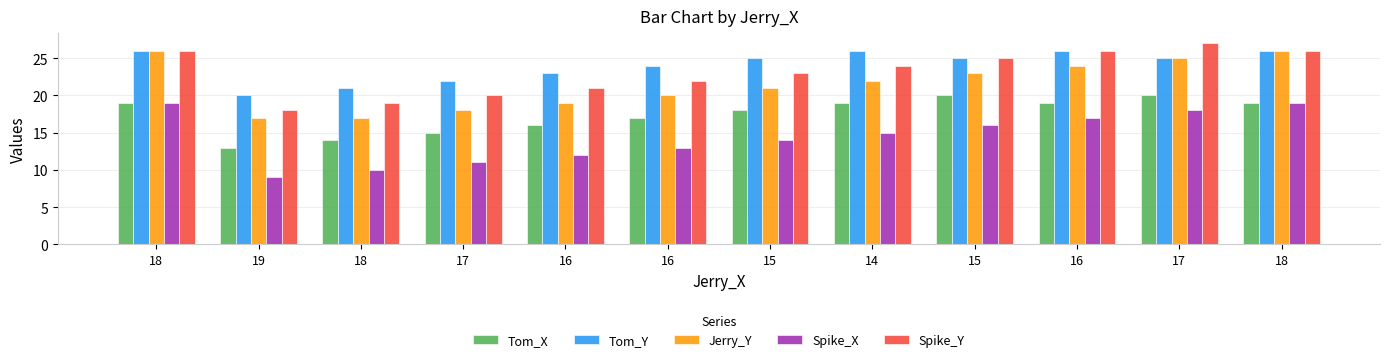

How many bars are there in each group?

5